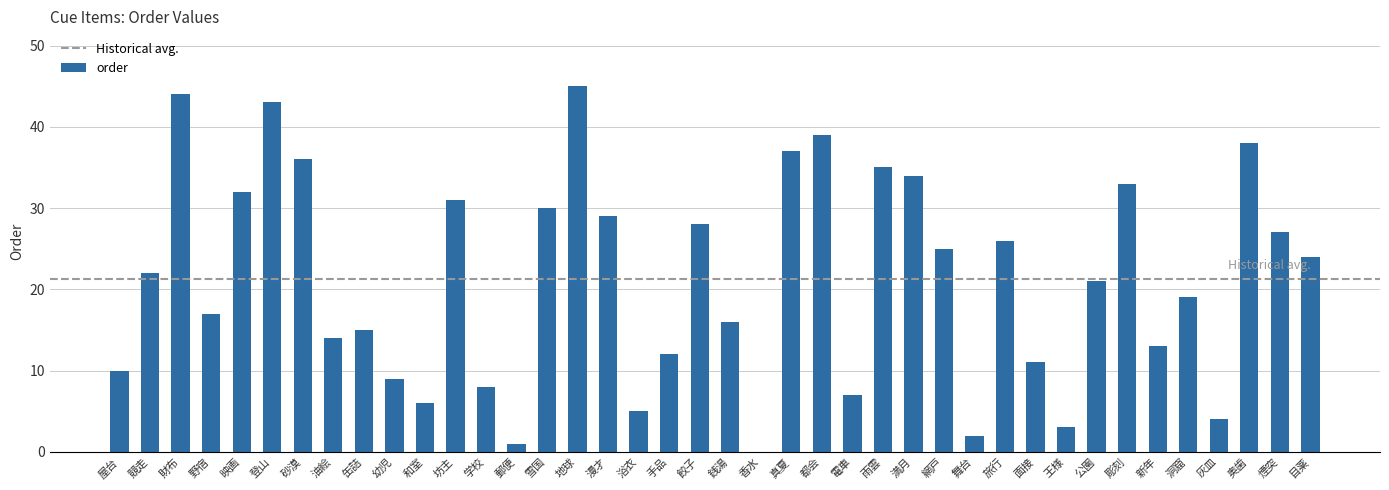

Is it true that the value at 電車 is 7?

True